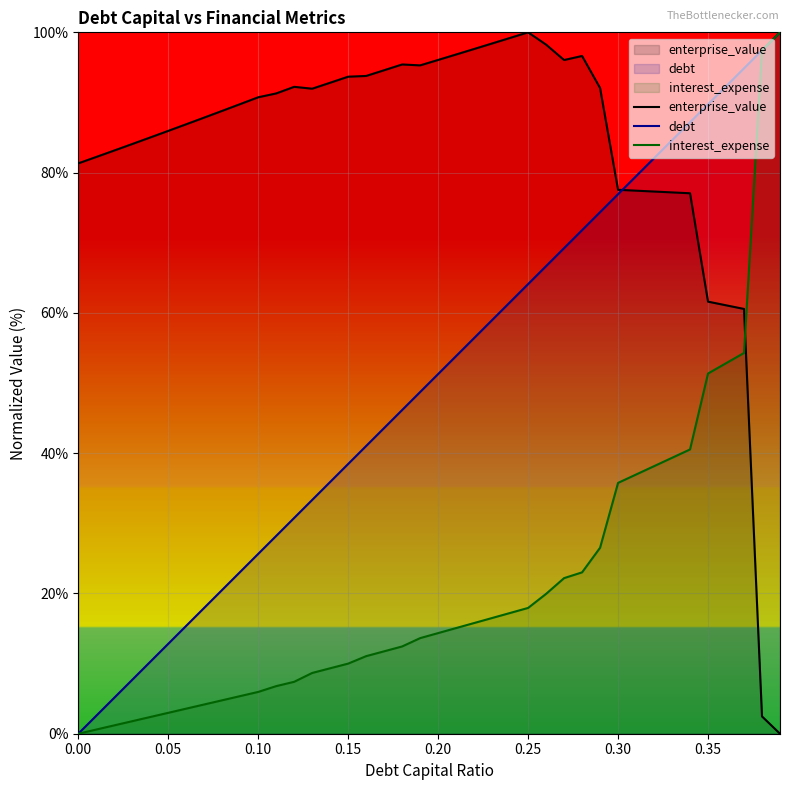

True or false: interest_expense has a value of 2.5 at 0.15.

False